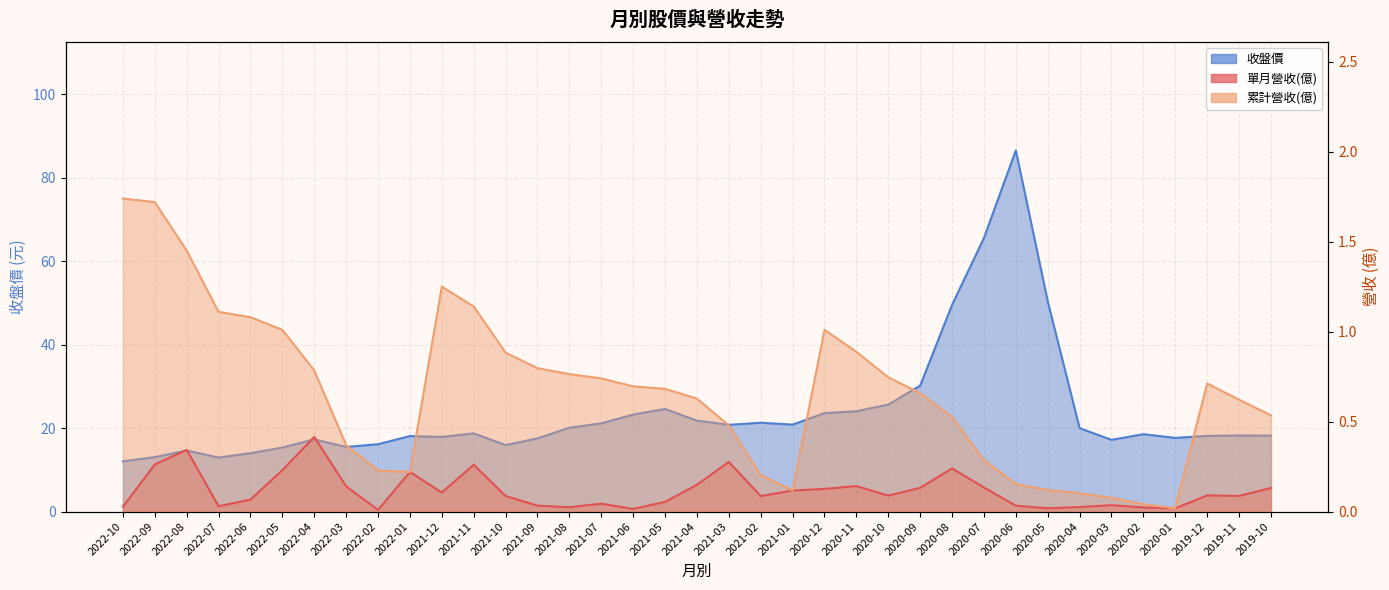

What is the maximum value shown in the chart?

86.6